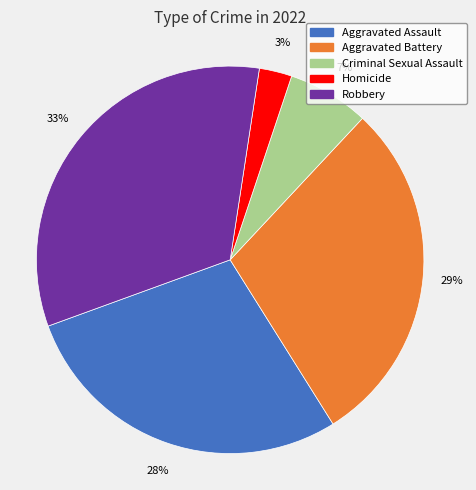

Count the number of slices in the pie.

5